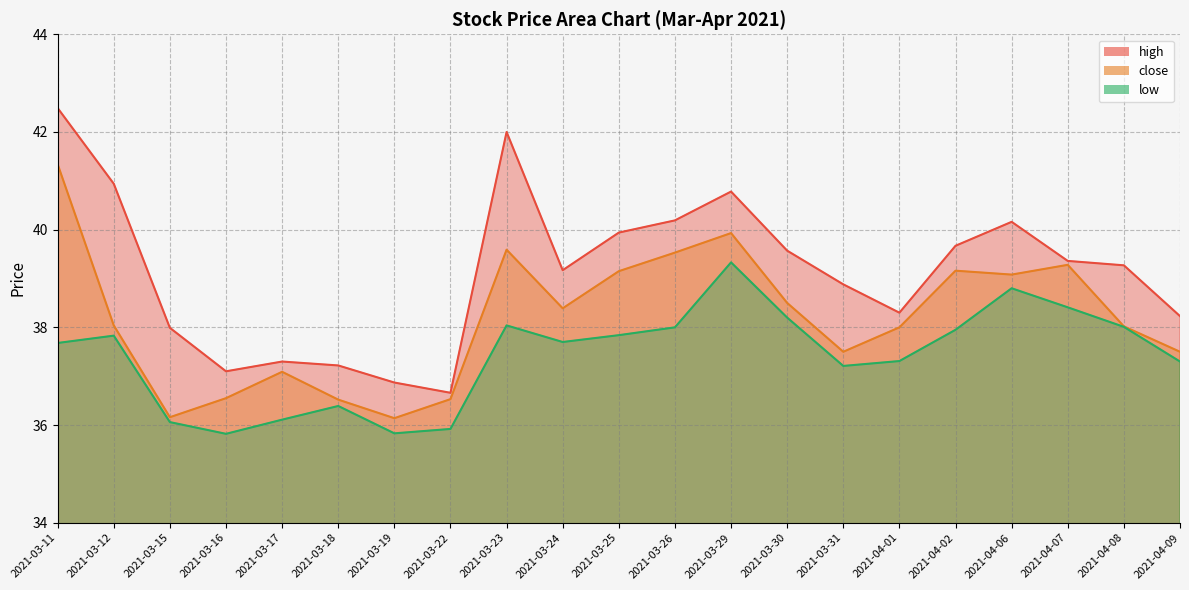

True or false: close has more than 1 points higher than both neighbors.

True